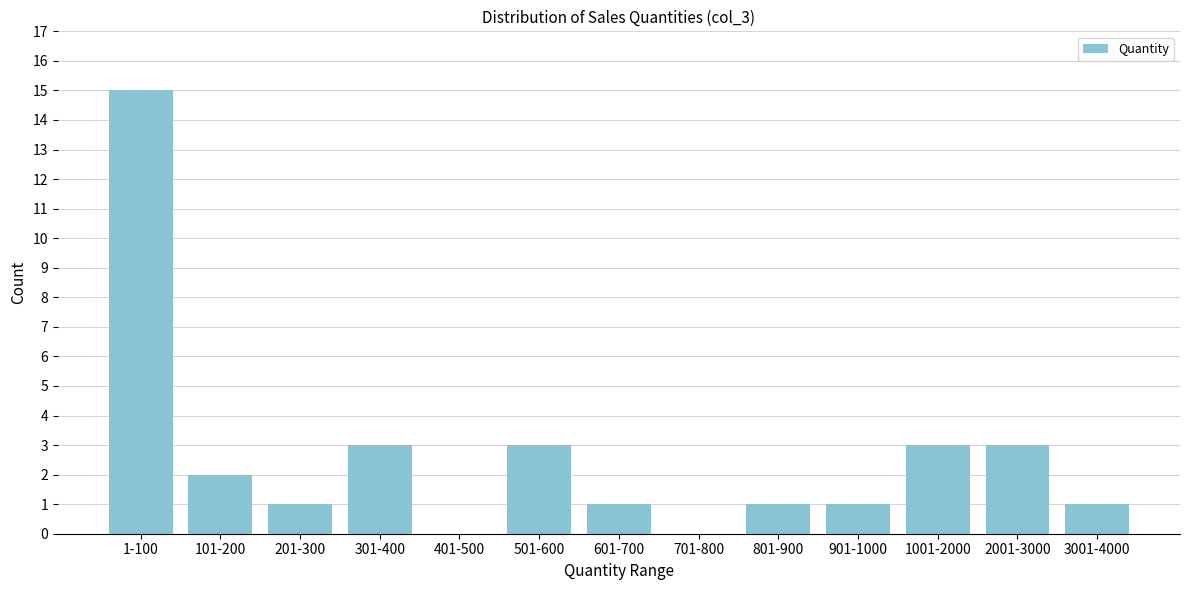

Reading right to left, extract all data points from this chart.

3001-4000=1	2001-3000=3	1001-2000=3	901-1000=1	801-900=1	701-800=0	601-700=1	501-600=3	401-500=0	301-400=3	201-300=1	101-200=2	1-100=15